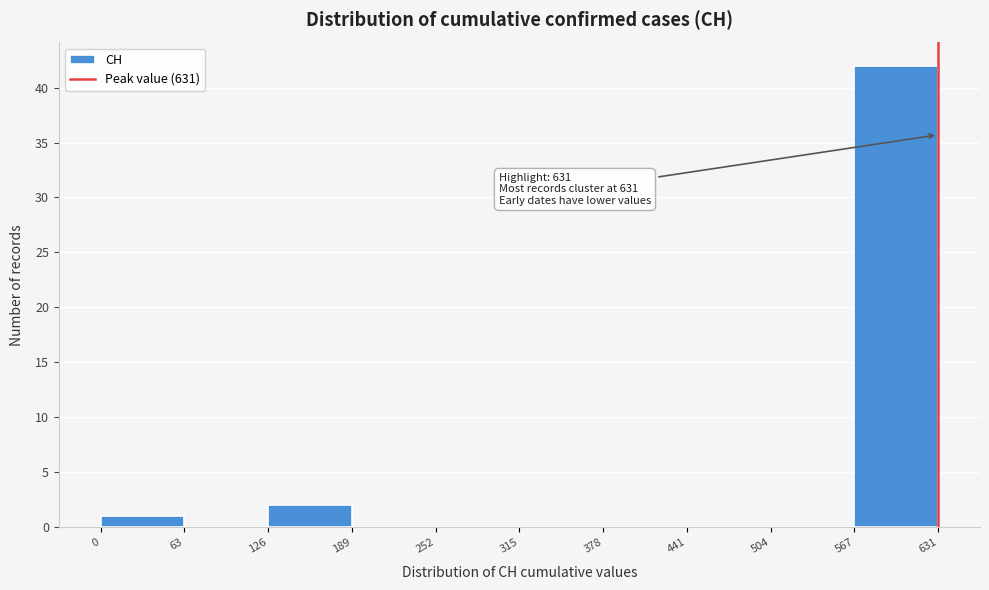

Over which range of the x-axis is the bar tallest?

567 to 631